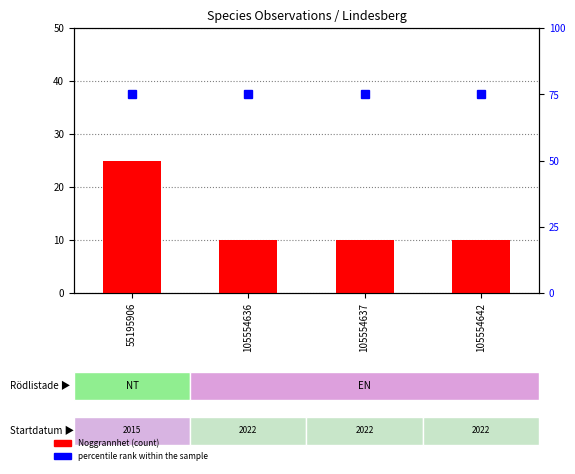

What is the sum of the Noggrannhet values at 105554642 and 105554636?

20